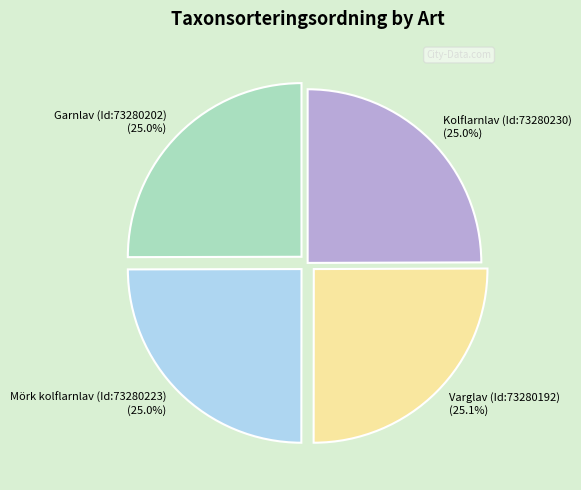

True or false: Garnlav (Id:73280202) accounts for 25% of the total.

True